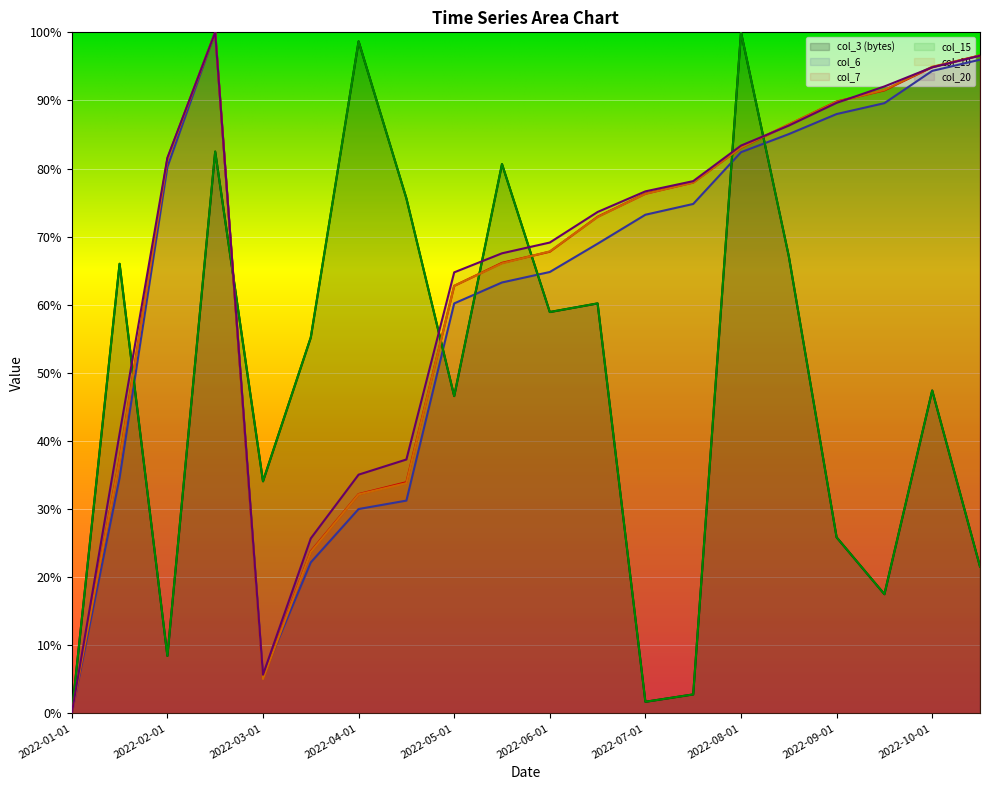

Which series has the largest range (max minus min)?

col_3 (bytes)